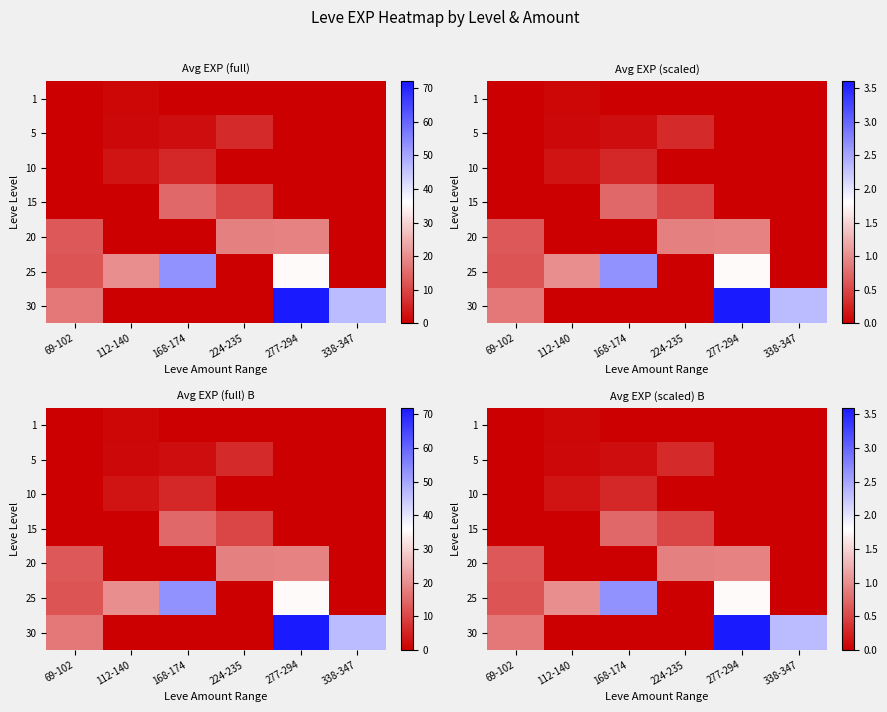

True or false: 1 has a value of -0.0 at 224-235.

False